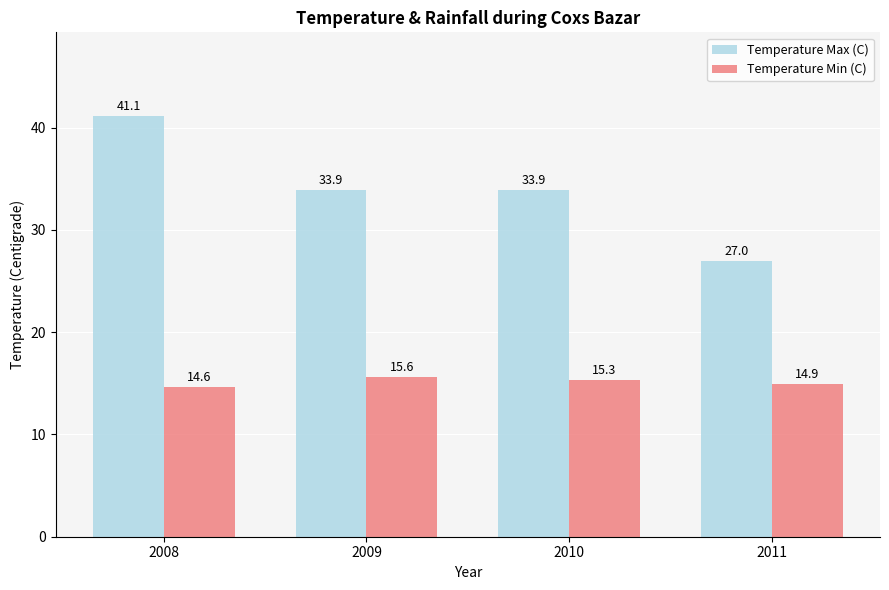

Rank the series at 2010 from lowest to highest value.

Temperature Min (C), Temperature Max (C)